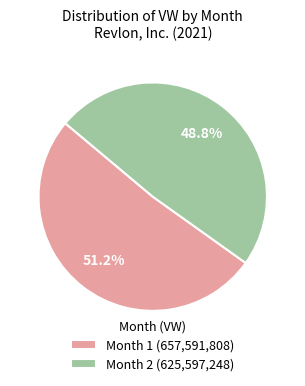

Which slice represents more than half of the pie?

Month 1 (657,591,808)